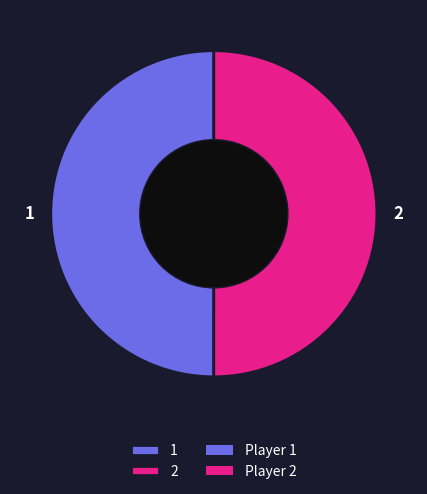

Combined, do 2 and 1 account for over 50%?

Yes